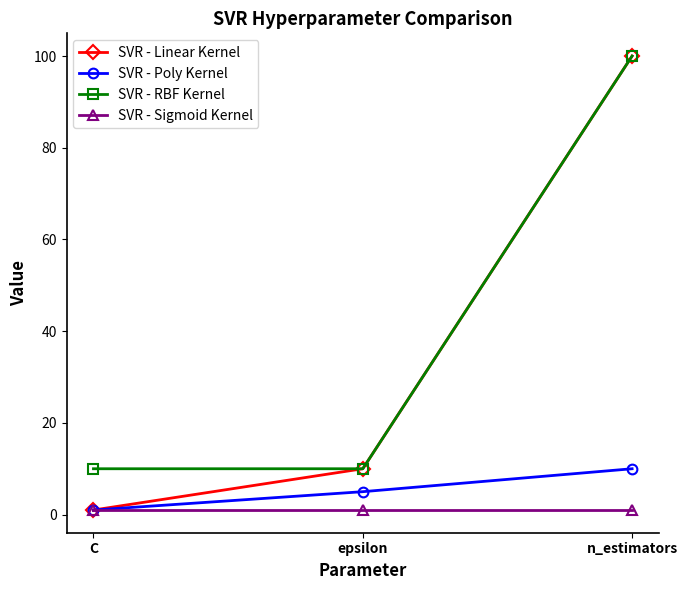

Reading left to right, transcribe all the data shown in this chart.

SVR - Linear Kernel: C=1	epsilon=10	n_estimators=100
SVR - Poly Kernel: C=1	epsilon=5	n_estimators=10
SVR - RBF Kernel: C=10	epsilon=10	n_estimators=100
SVR - Sigmoid Kernel: C=1	epsilon=1	n_estimators=1